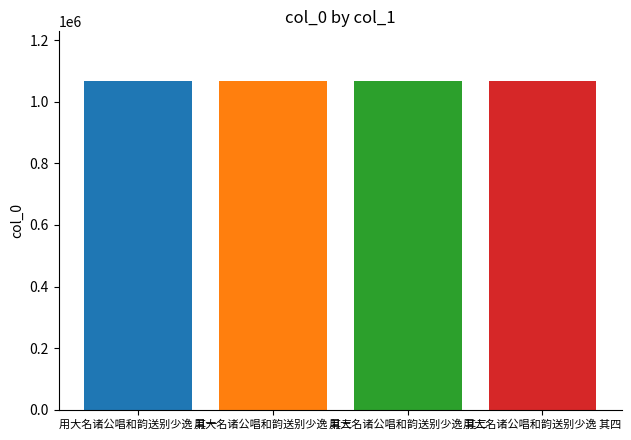

What is the maximum value shown in the chart?

1068523